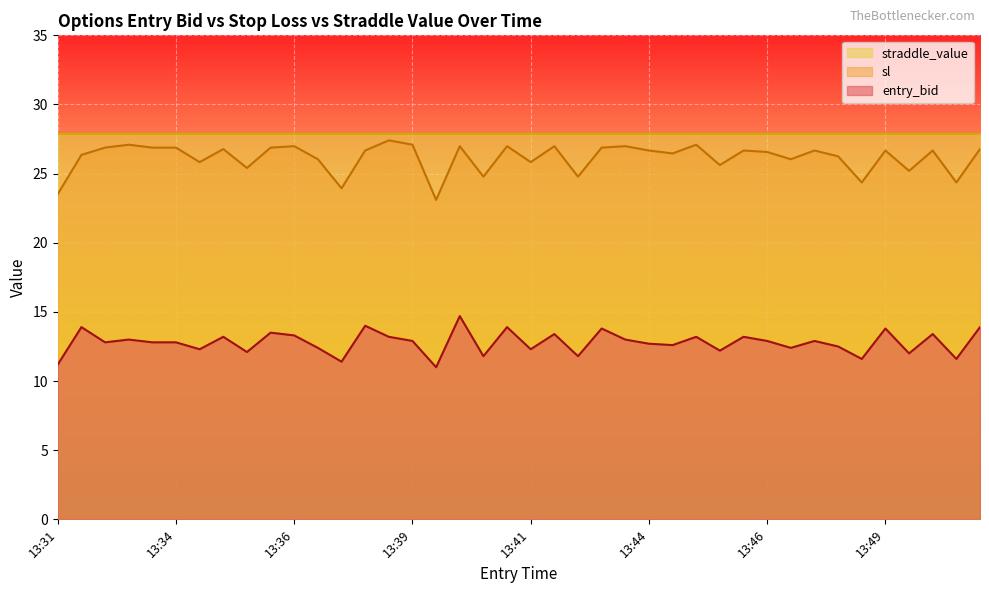

What is the smallest value displayed?

11.0